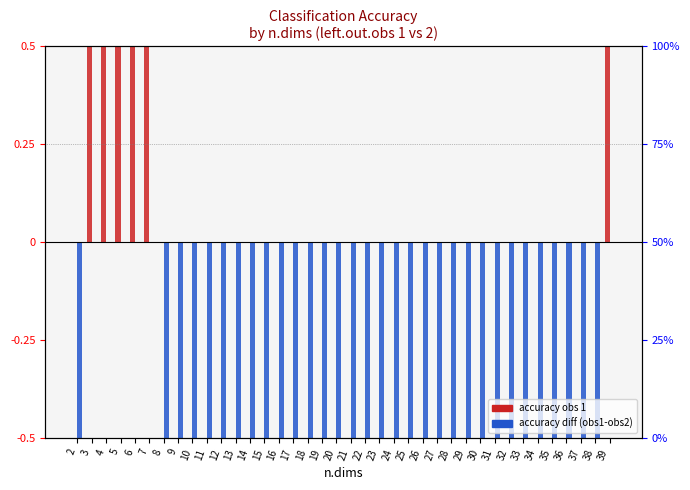

Between 3 and 31, which is larger?

3